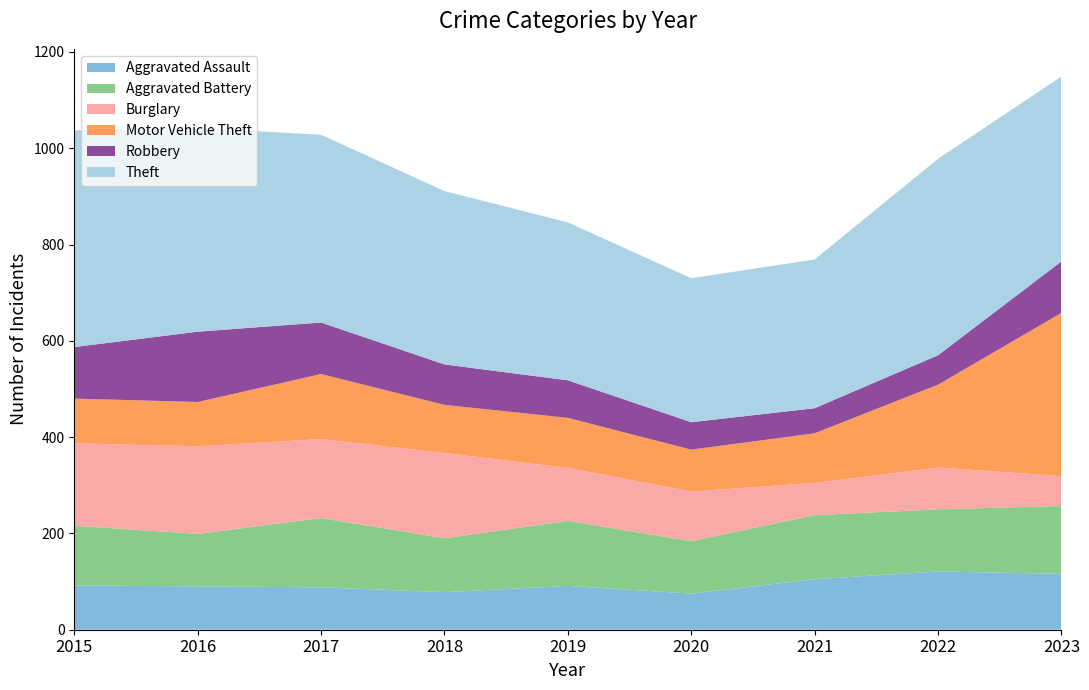

Reading left to right, list all the values displayed in this chart.

Aggravated Assault: 2015=92	2016=90	2017=88	2018=78	2019=91	2020=75	2021=105	2022=121	2023=116
Aggravated Battery: 2015=124	2016=109	2017=144	2018=112	2019=135	2020=109	2021=133	2022=129	2023=141
Burglary: 2015=171	2016=182	2017=164	2018=177	2019=110	2020=103	2021=67	2022=87	2023=62
Motor Vehicle Theft: 2015=93	2016=92	2017=135	2018=100	2019=104	2020=87	2021=103	2022=172	2023=339
Robbery: 2015=107	2016=146	2017=107	2018=84	2019=78	2020=57	2021=52	2022=61	2023=107
Theft: 2015=450	2016=423	2017=390	2018=360	2019=328	2020=299	2021=309	2022=408	2023=384